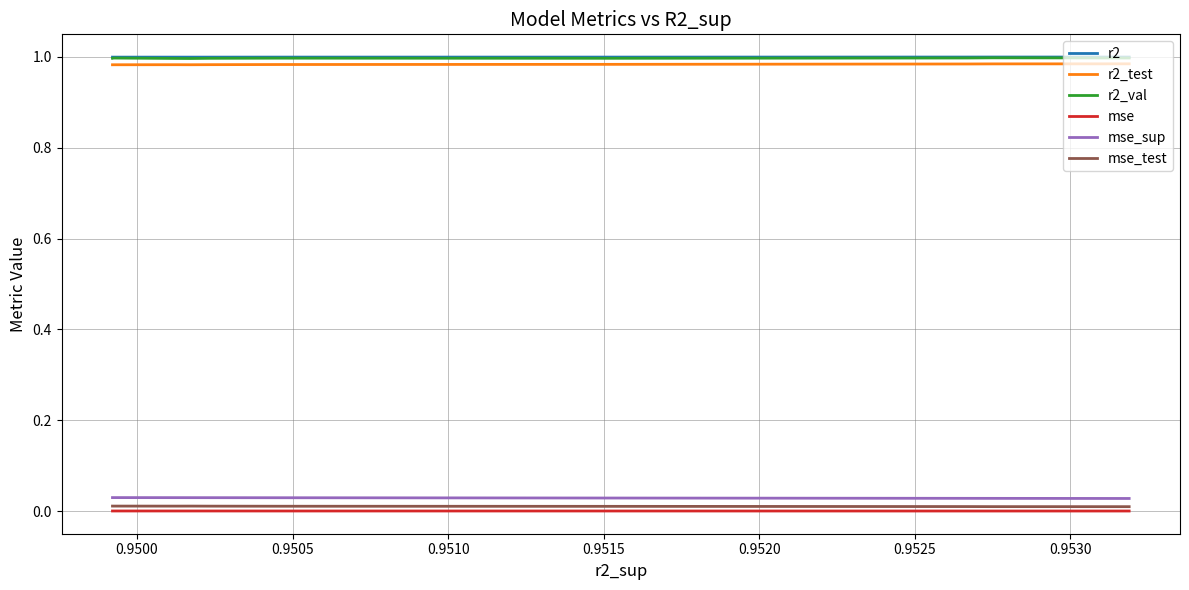

At how many categories does at least one series exceed 0?

10